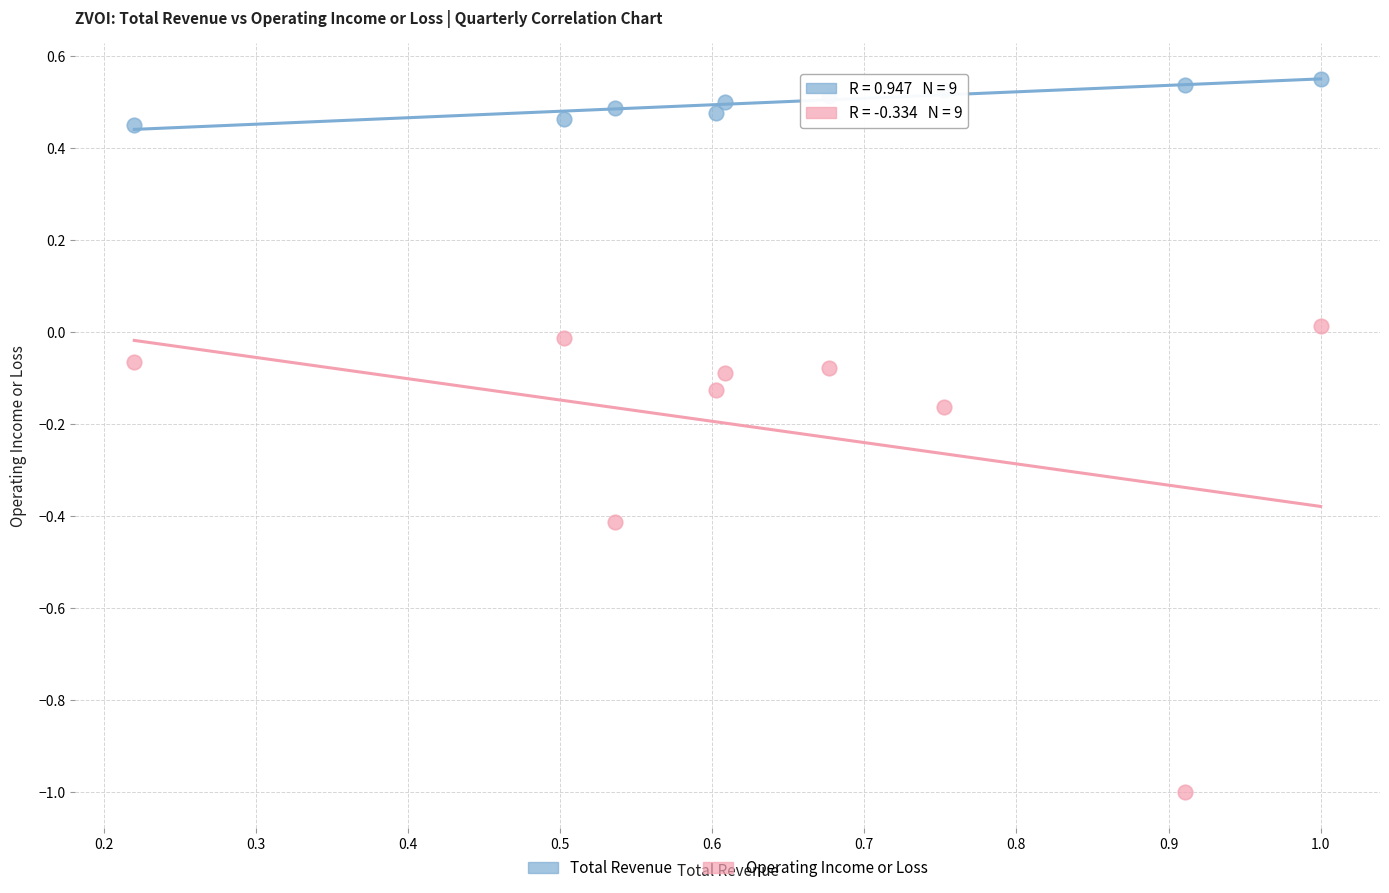

Which series reaches the minimum Y coordinate?

Operating Income or Loss